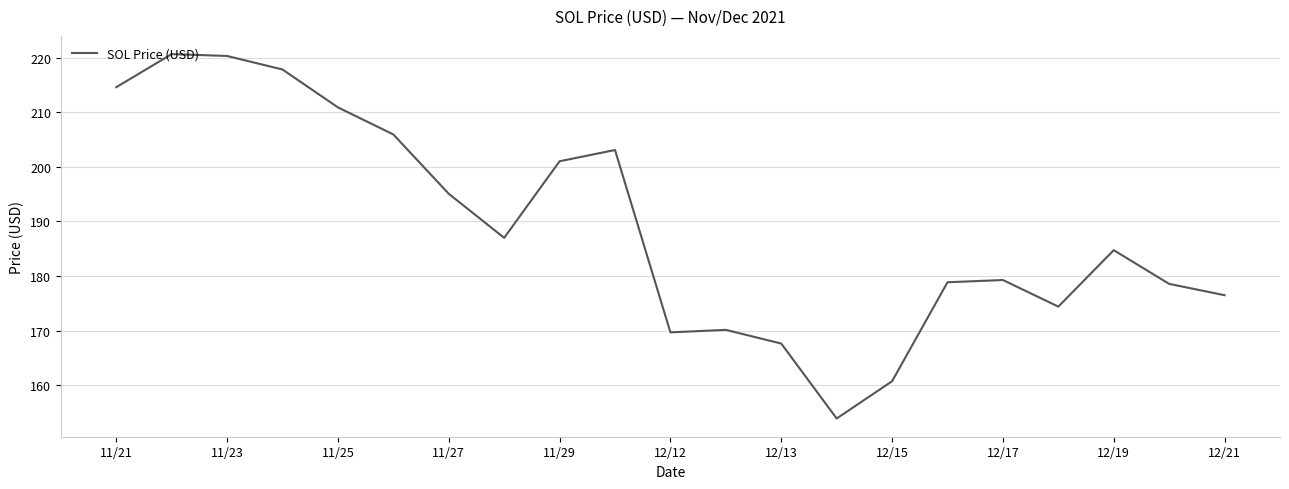

What is the average value?

189.1